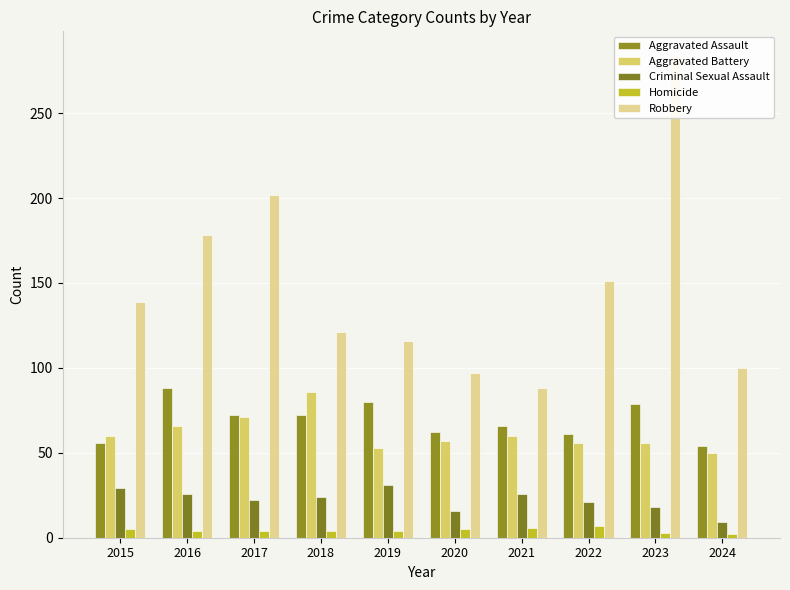

Read the Criminal Sexual Assault value at 2021.

26